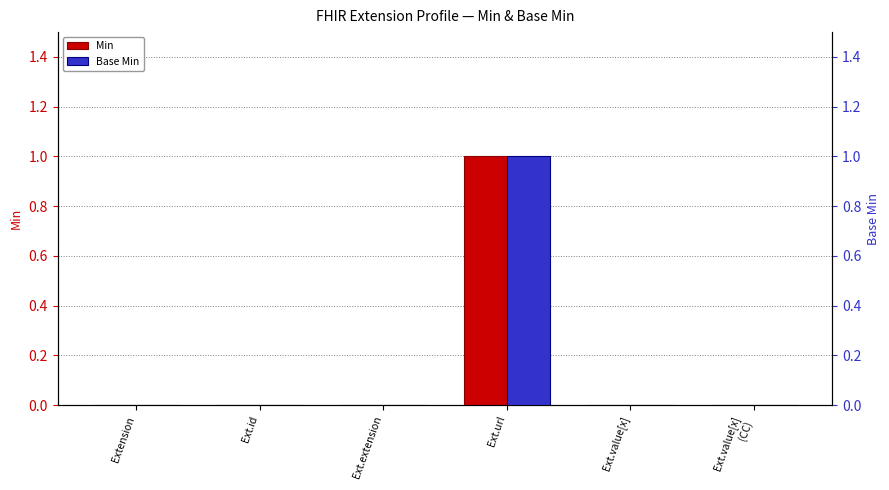

Between Ext.id and Ext.extension, which is larger?

Ext.id